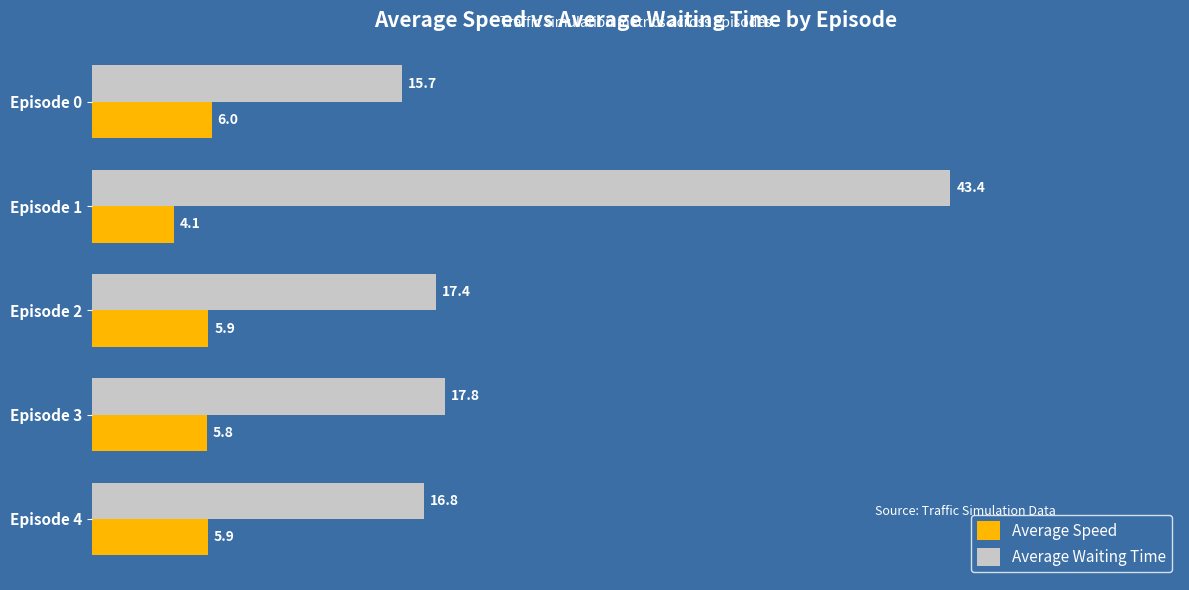

What is the difference between the highest and lowest values at Episode 3?

12.0